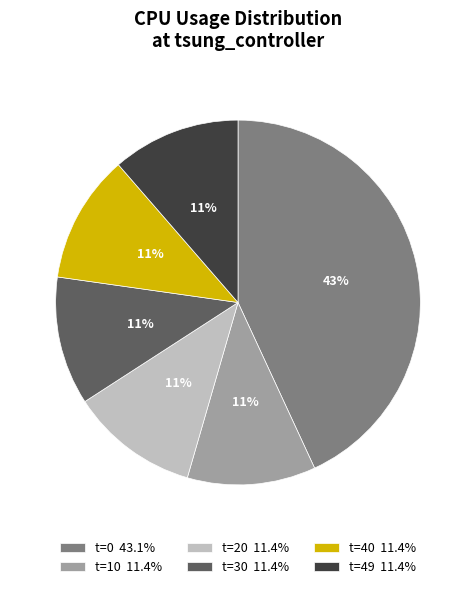

To the nearest percent, what portion does t=49 11.4% represent?

11%